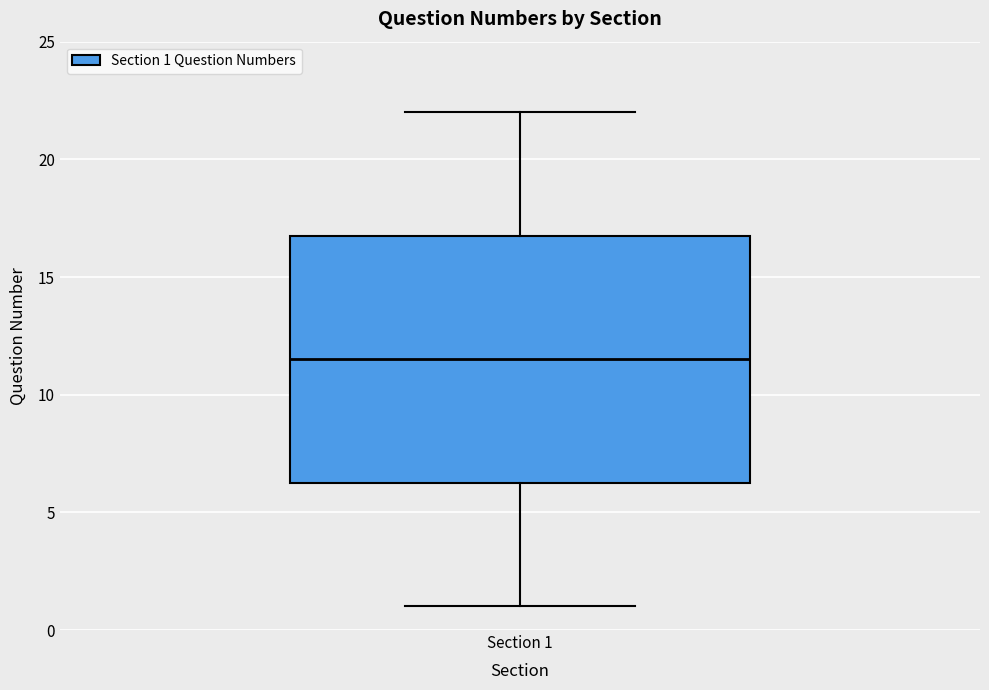

Where is the upper edge of the box for Section 1 on the y-axis? The values are not printed on the chart, so give them approximately, as read against the axis.

17.0